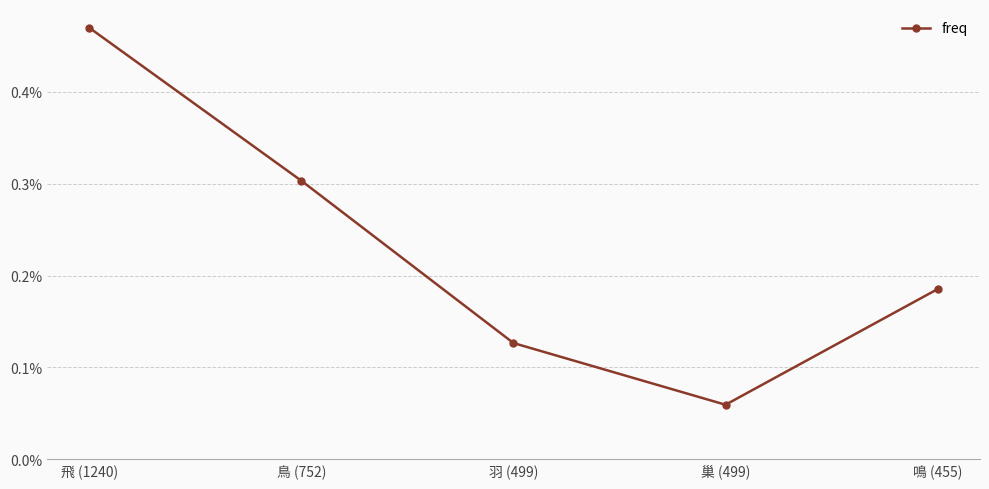

Does the chart have visible grid lines?

Yes